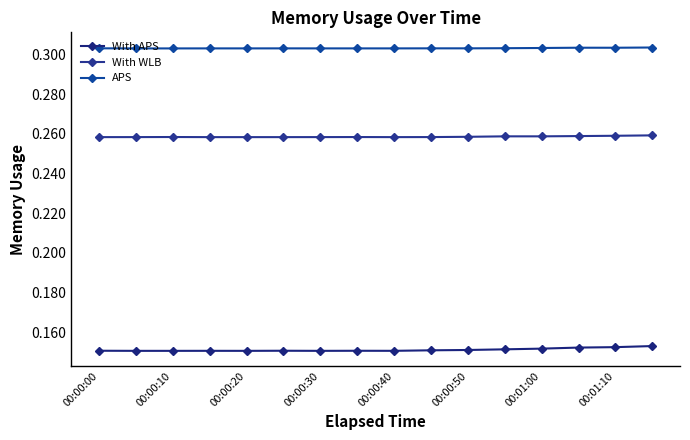

At which category does APS reach its first local valley?

00:01:10